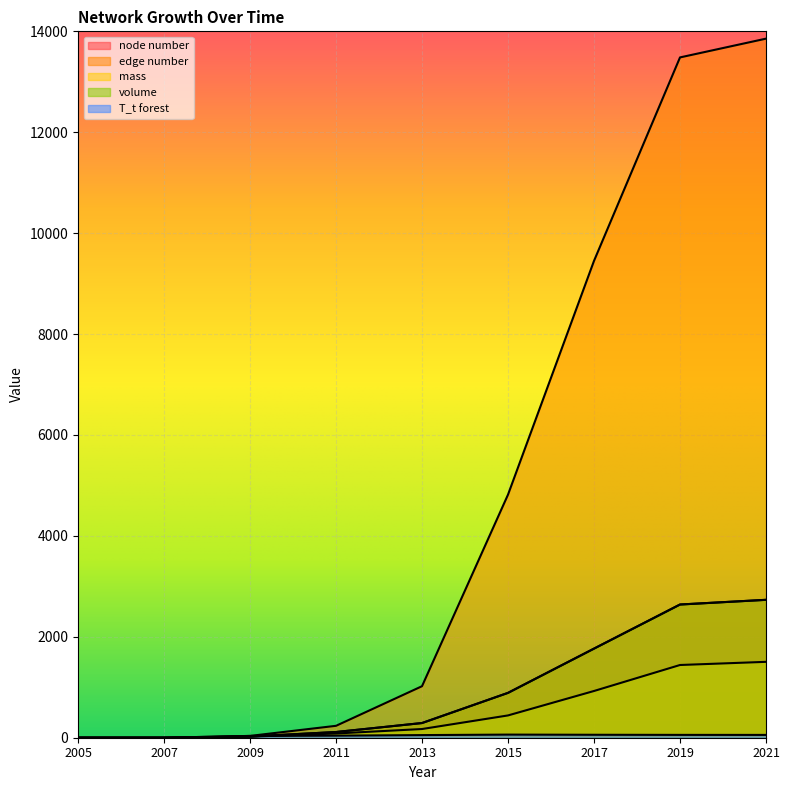

The value of node number at 2017 is 2301.1. True or false?

False